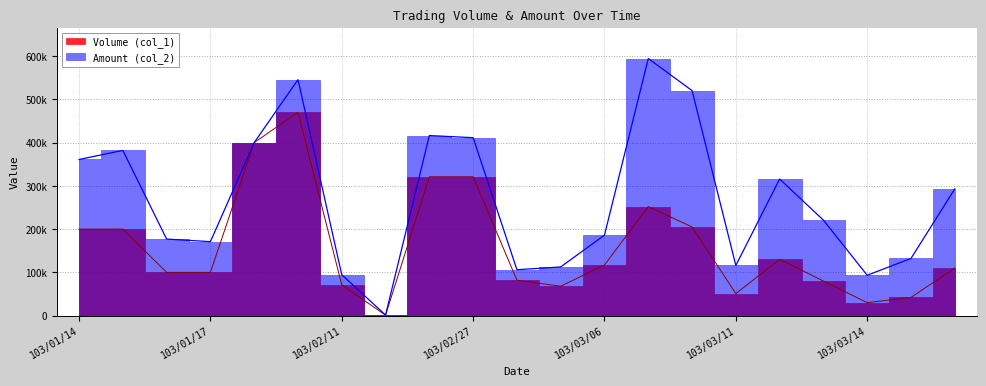

Rank the series by their average value, from highest to lowest.

Amount (col_2), Volume (col_1)